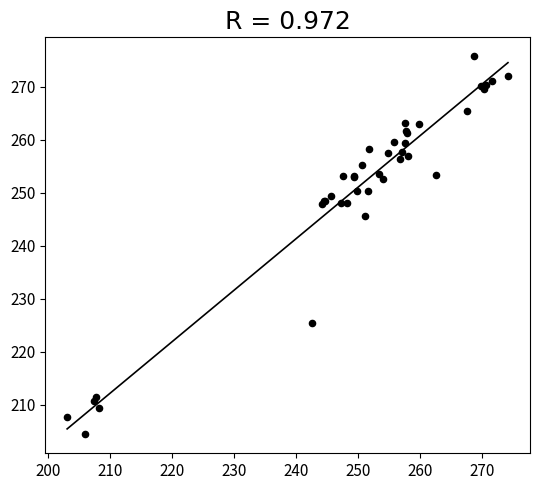

What Y value in the scatter plot is closest to 240?

245.5